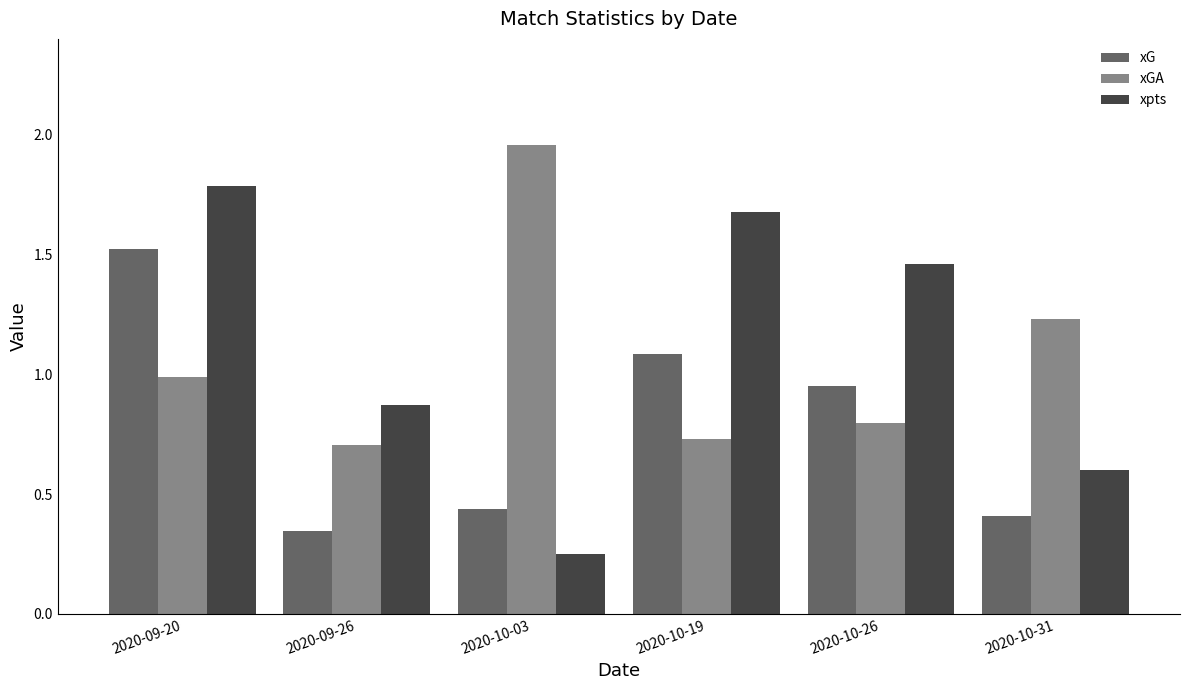

What is the label of the 6th bar from the right?

2020-09-20